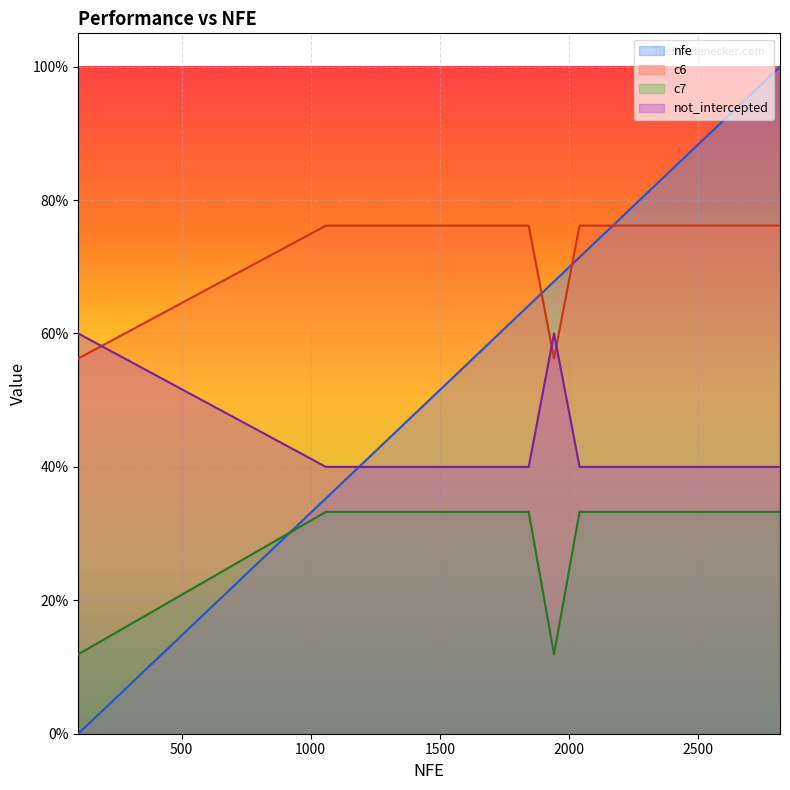

True or false: c6 has a value of 0.2 at 1256.

False